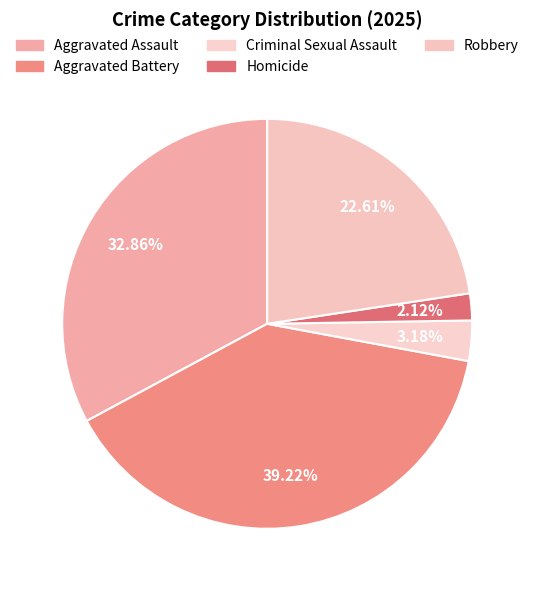

Do Criminal Sexual Assault and Aggravated Assault together represent more than half of the pie?

No